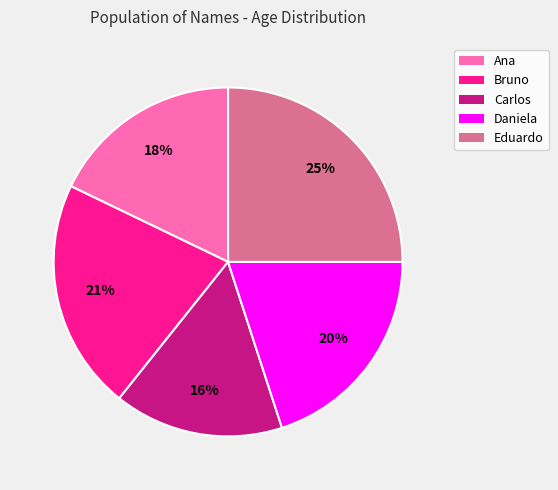

Rank the categories by value from lowest to highest.

Carlos, Ana, Daniela, Bruno, Eduardo